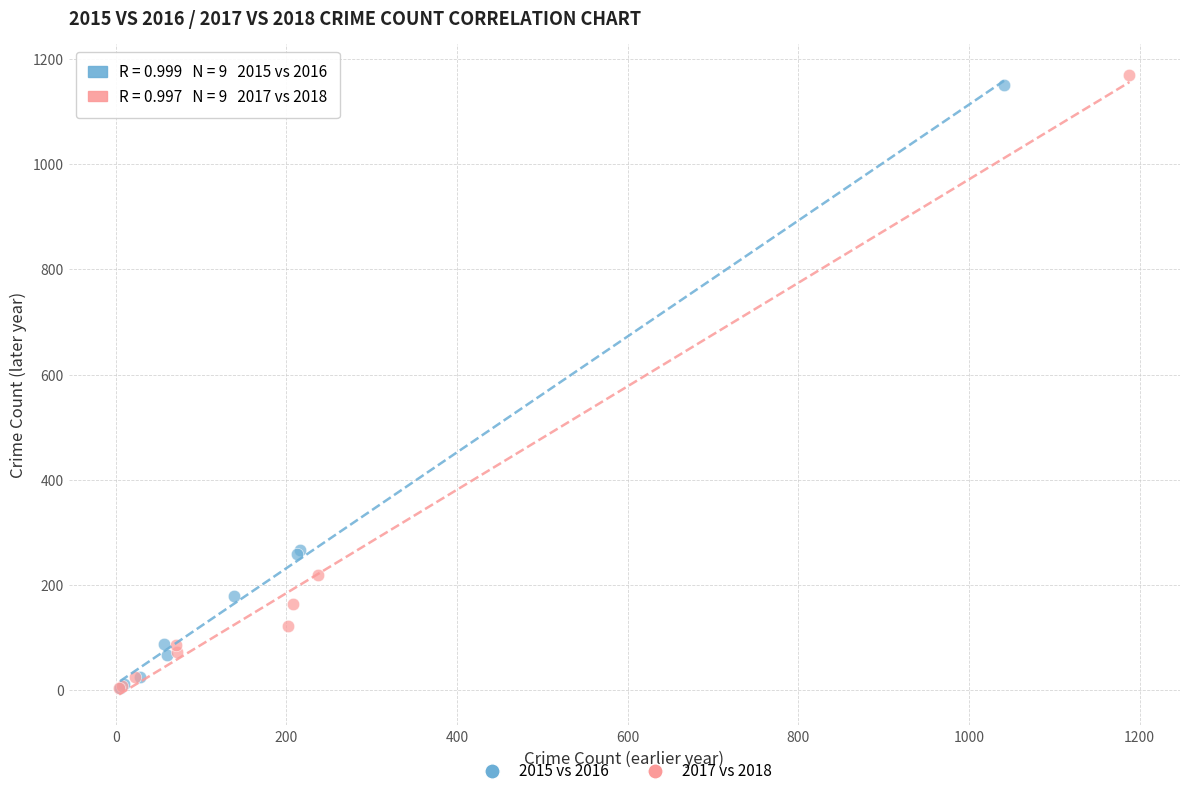

Which series reaches the maximum Y coordinate?

2017 vs 2018